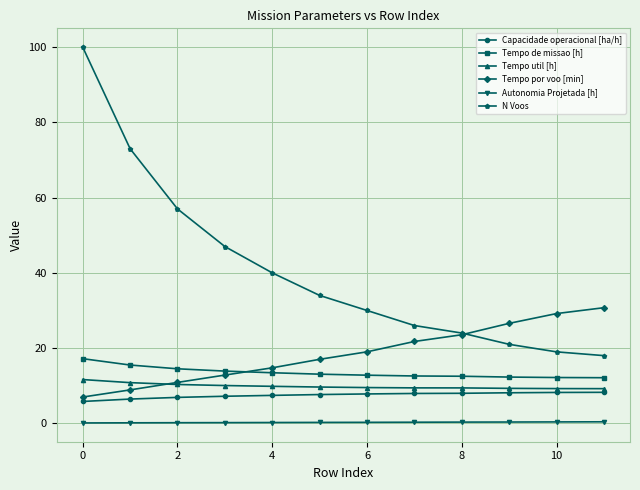

Which series has the largest total across all categories?

N Voos